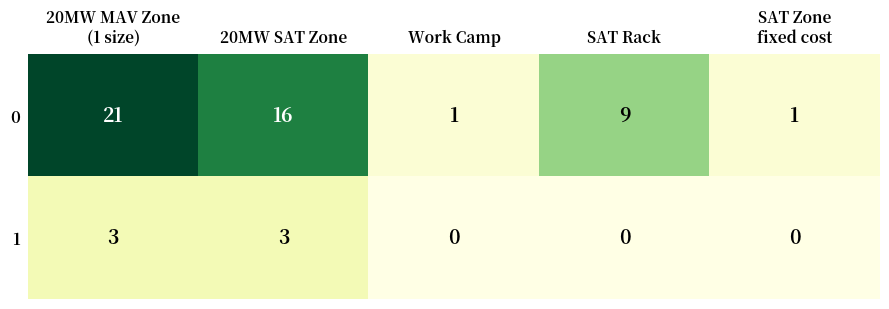

How many categories are shown in the chart?

5